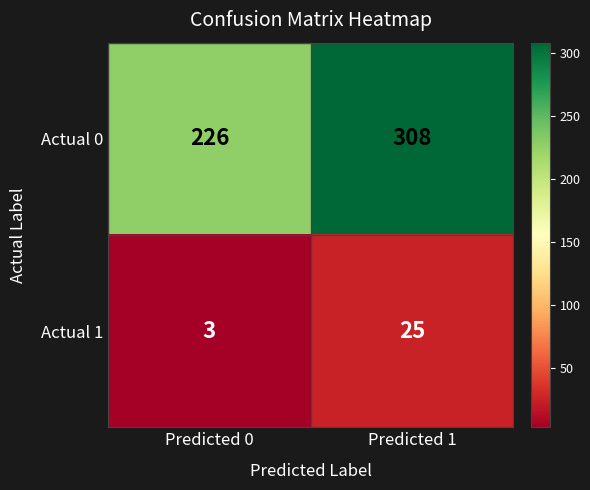

Rank the series by their maximum value, from lowest to highest.

Actual 1, Actual 0